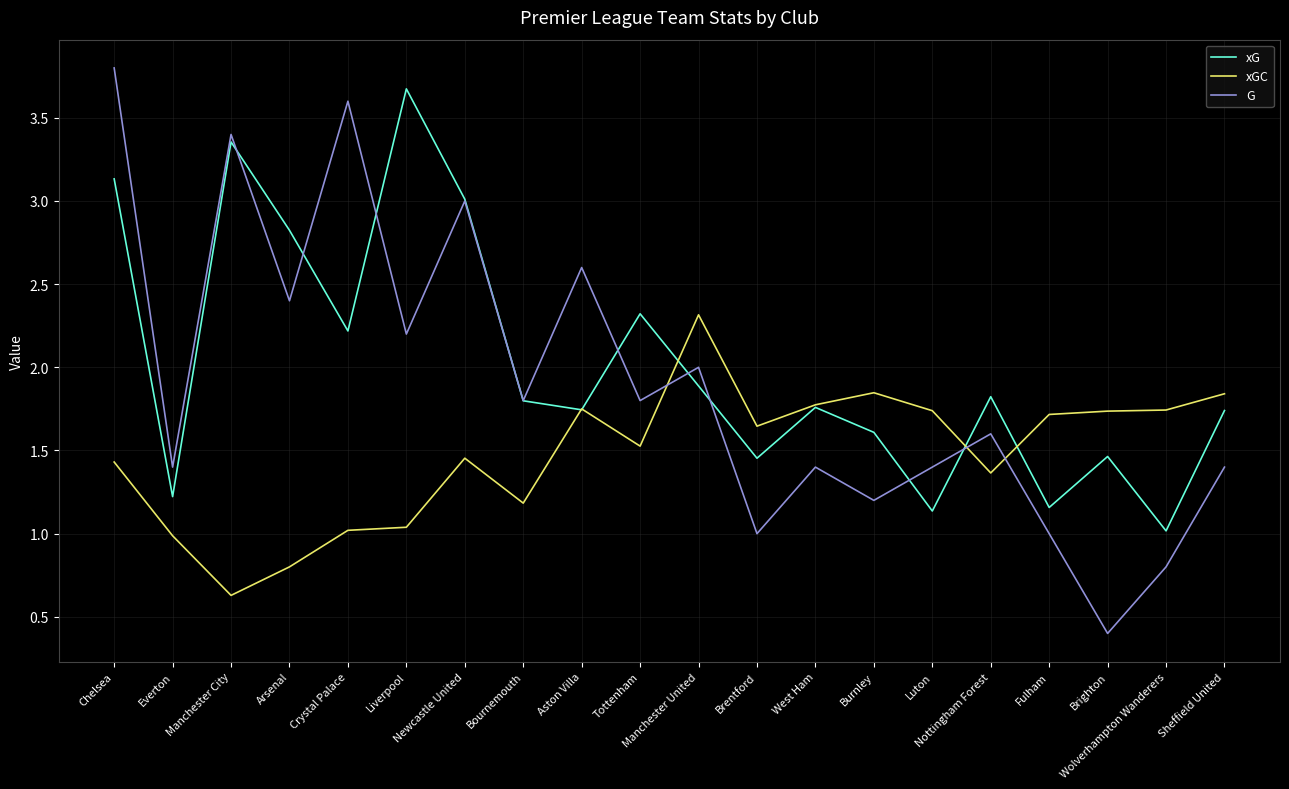

What is the difference between the highest and lowest values at Brighton?

1.3